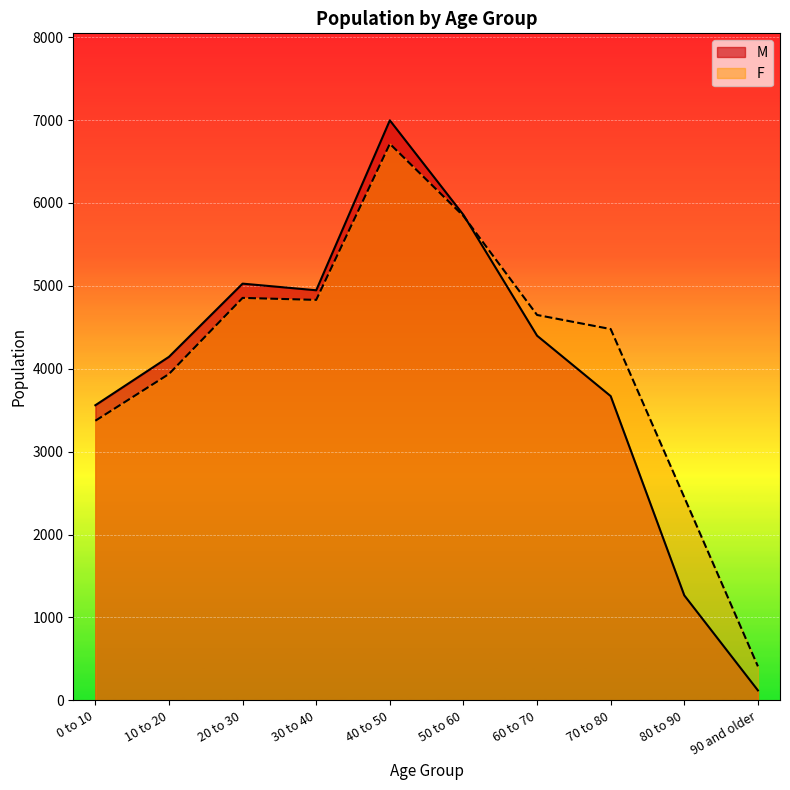

Which series has the widest spread of values?

M